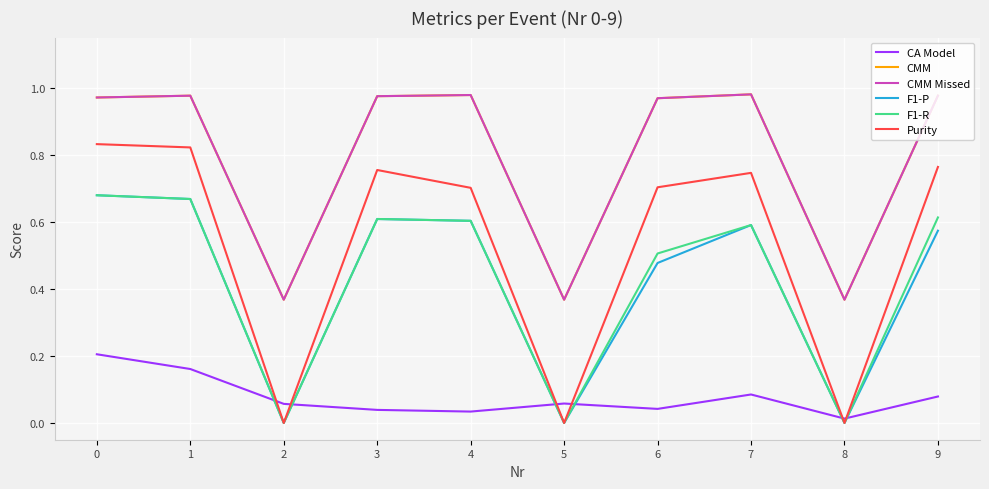

Which series has the largest total across all categories?

CMM